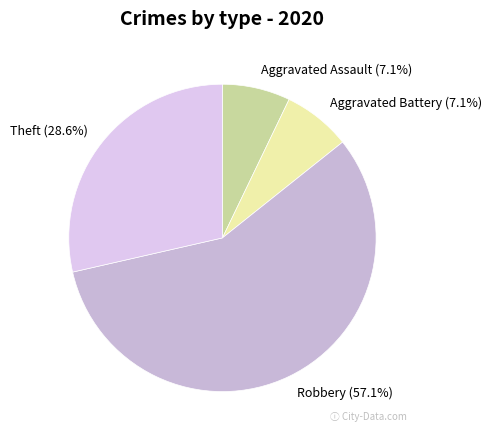

Which category accounts for the majority?

Robbery